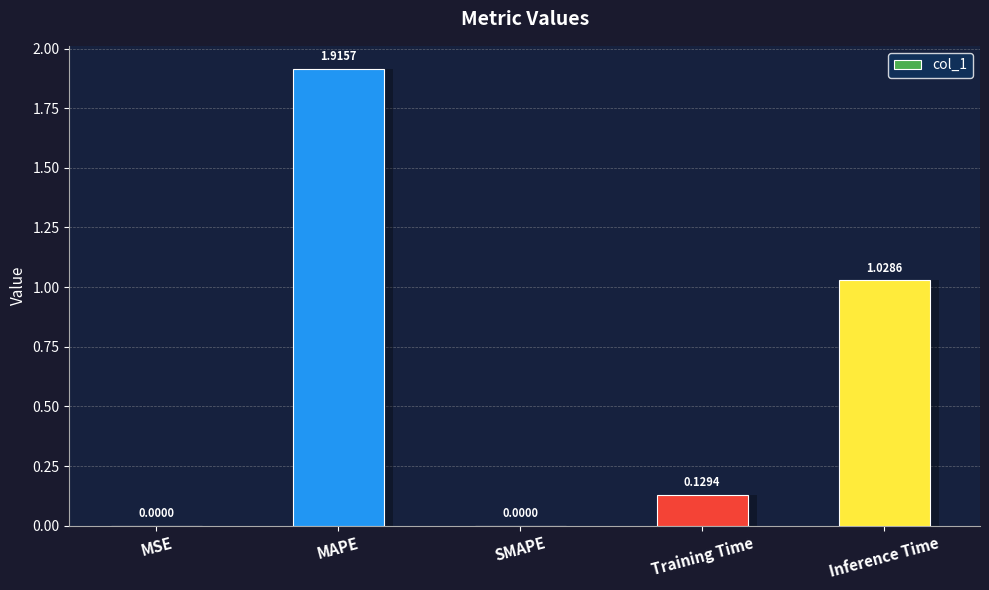

How many data points does each series have?

5